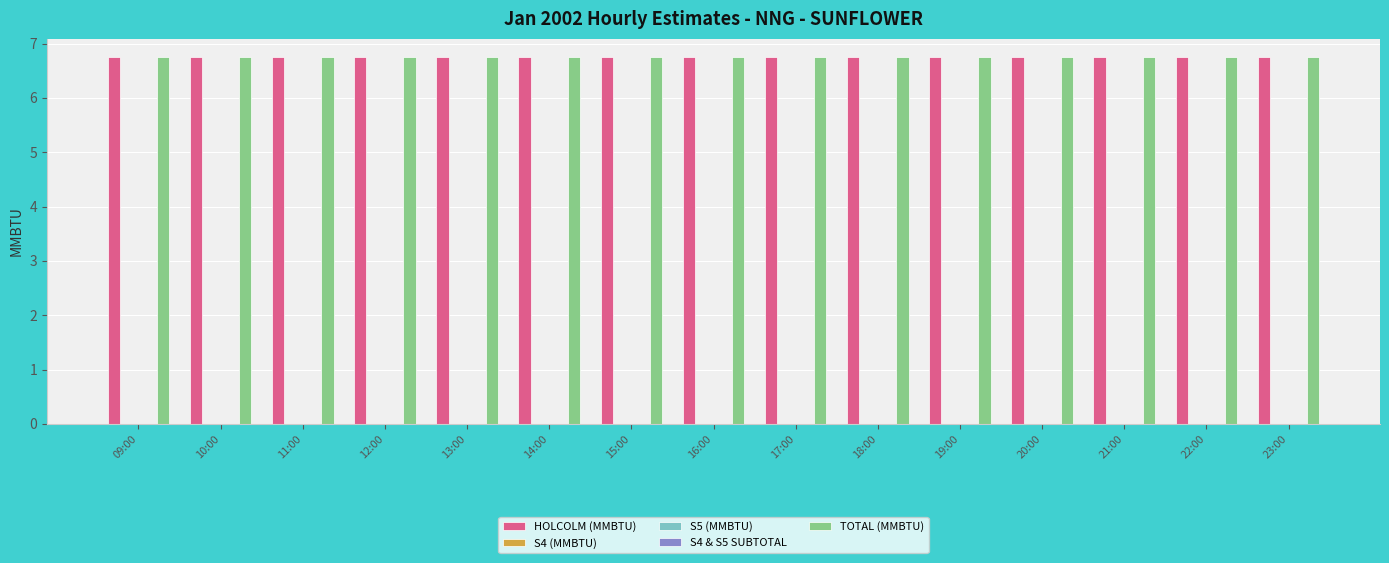

Reading right to left, extract all data points from this chart.

HOLCOLM (MMBTU): 6.8	6.8	6.8	6.8	6.8	6.8	6.8	6.8	6.8	6.8	6.8	6.8	6.8	6.8	6.8
S4 (MMBTU): 0.0	0.0	0.0	0.0	0.0	0.0	0.0	0.0	0.0	0.0	0.0	0.0	0.0	0.0	0.0
S5 (MMBTU): 0.0	0.0	0.0	0.0	0.0	0.0	0.0	0.0	0.0	0.0	0.0	0.0	0.0	0.0	0.0
S4 & S5 SUBTOTAL: 0.0	0.0	0.0	0.0	0.0	0.0	0.0	0.0	0.0	0.0	0.0	0.0	0.0	0.0	0.0
TOTAL (MMBTU): 6.8	6.8	6.8	6.8	6.8	6.8	6.8	6.8	6.8	6.8	6.8	6.8	6.8	6.8	6.8